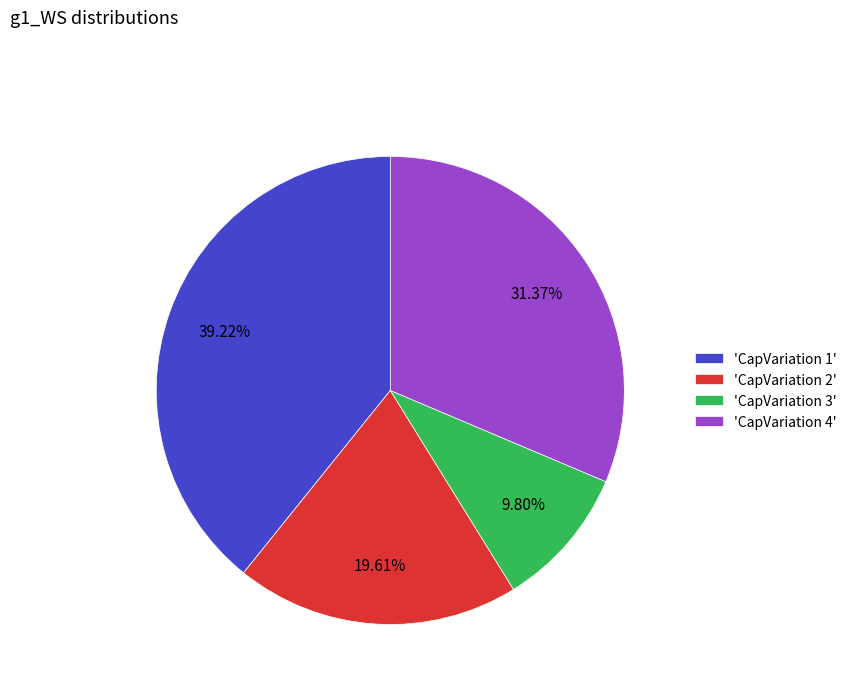

Does any single category account for the majority?

No